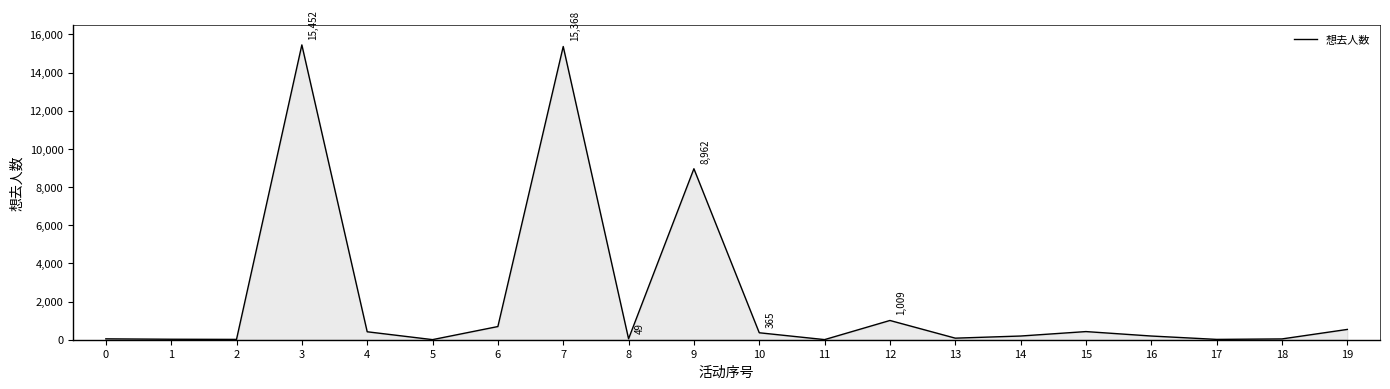

What is the change in value from 3 to 6?

-14761